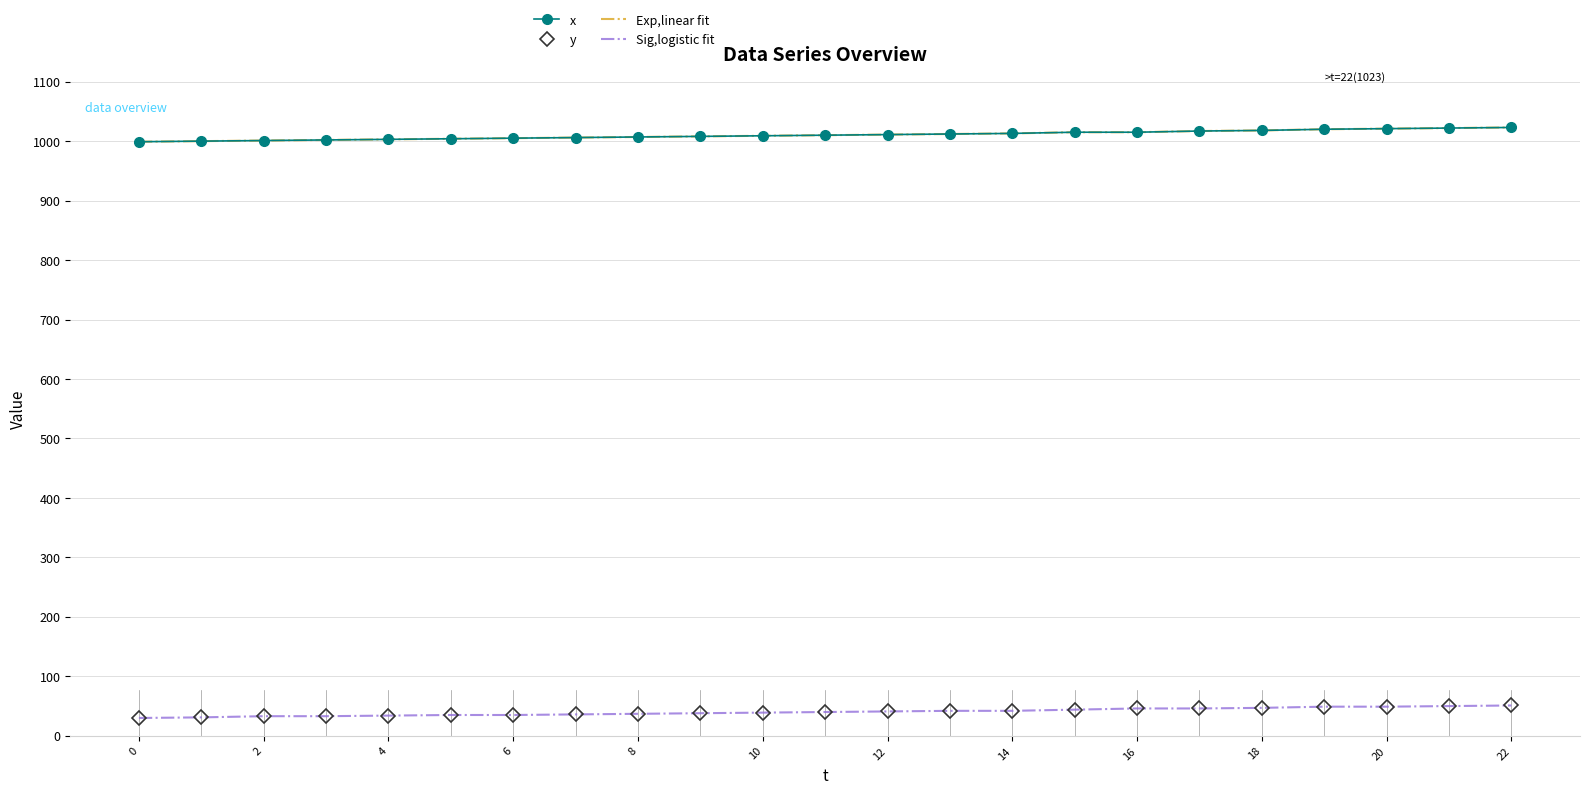

Where is Exp,linear fit nearest to the value 1011?

12